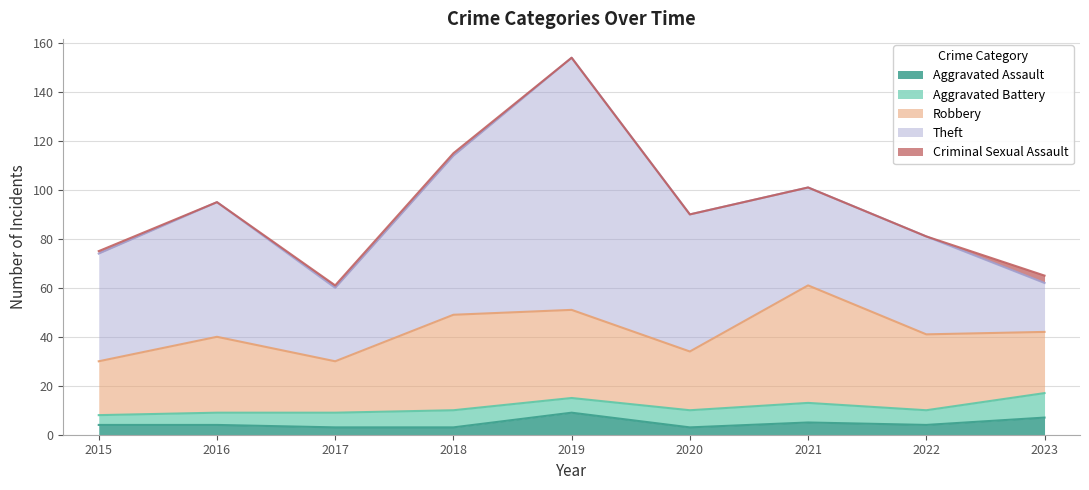

What is the value of the Robbery point at the 5th from the left?

36